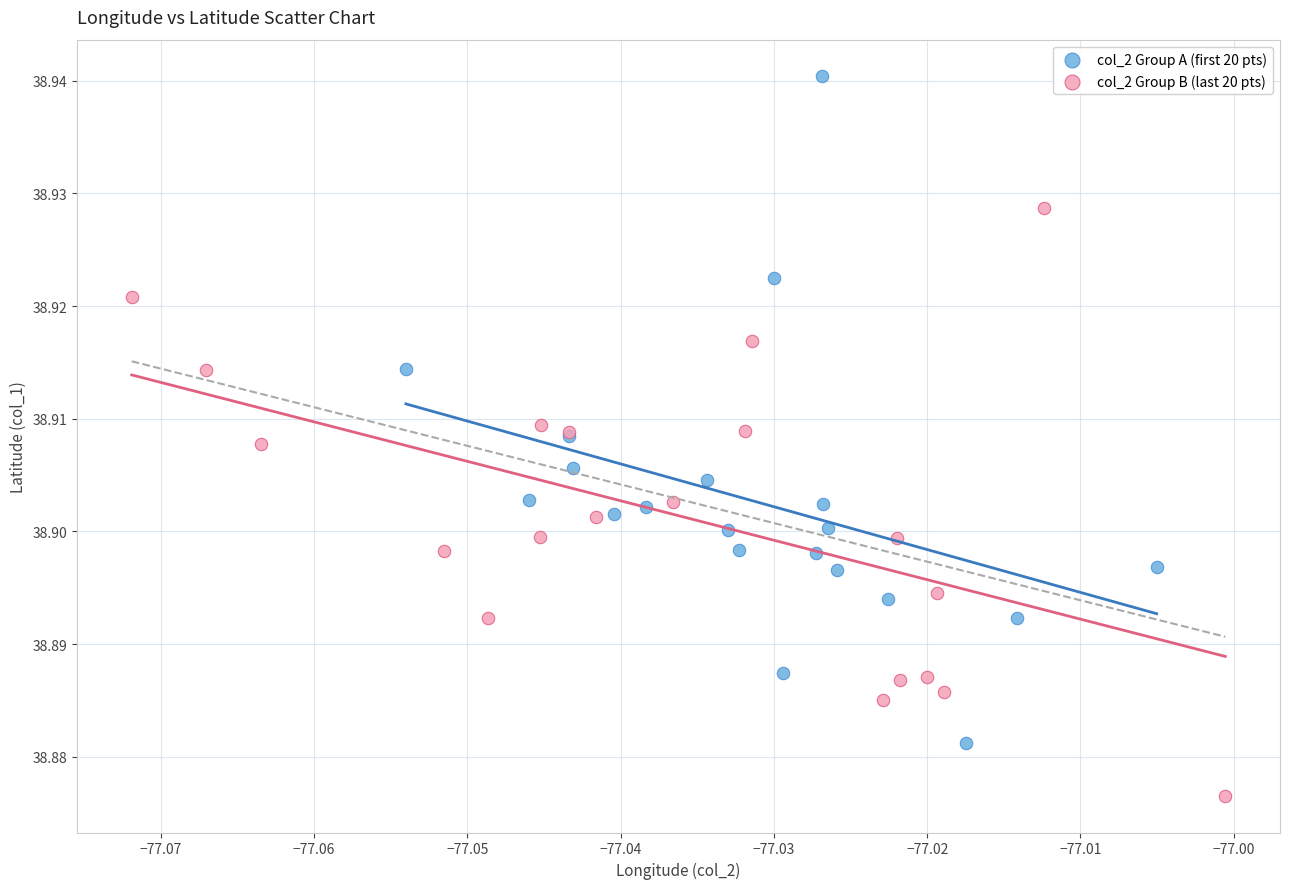

Which series contains the lowest Y value?

col_2 Group B (last 20 pts)